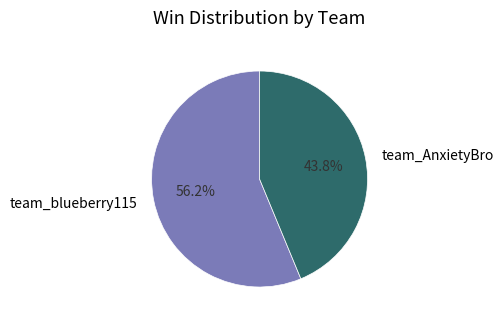

To the nearest percent, what percentage of the pie is team_AnxietyBro?

44%